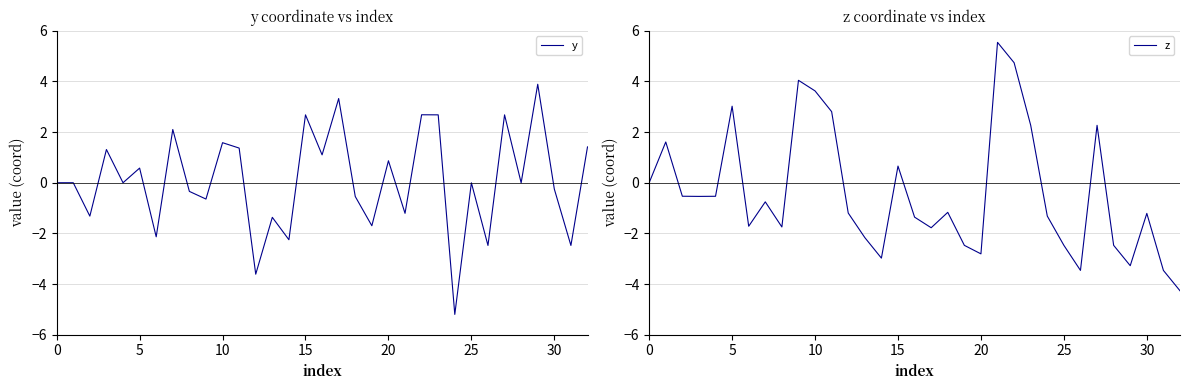

What is the lowest value of the y series?

-5.2